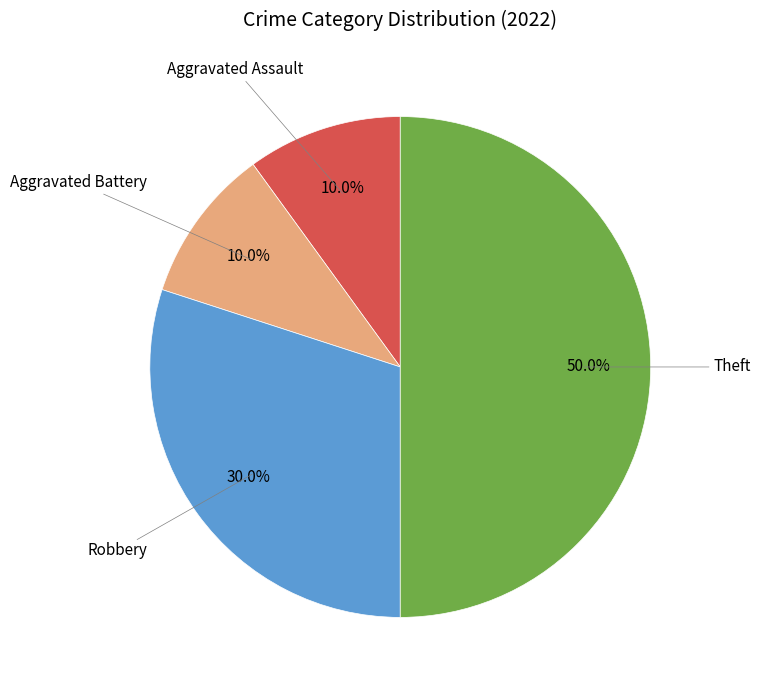

Which category has the biggest portion of the pie?

Theft